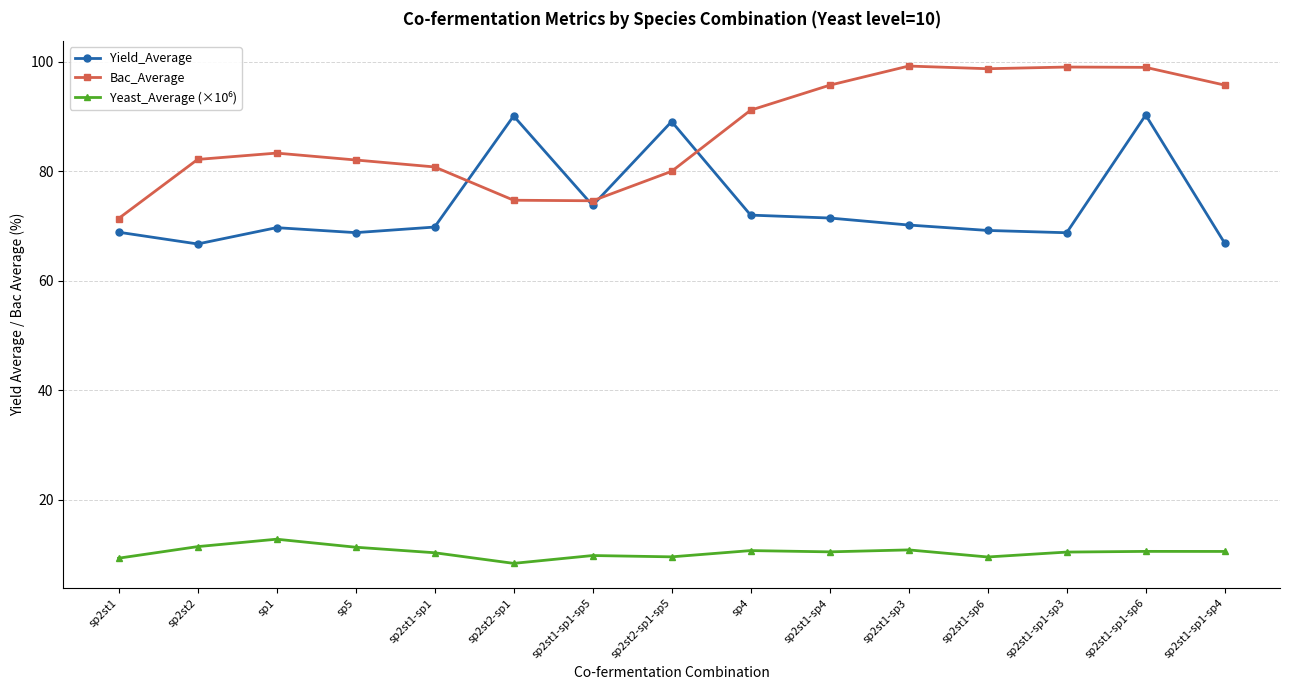

At which label is Yield_Average closest to 78?

sp2st1-sp1-sp5